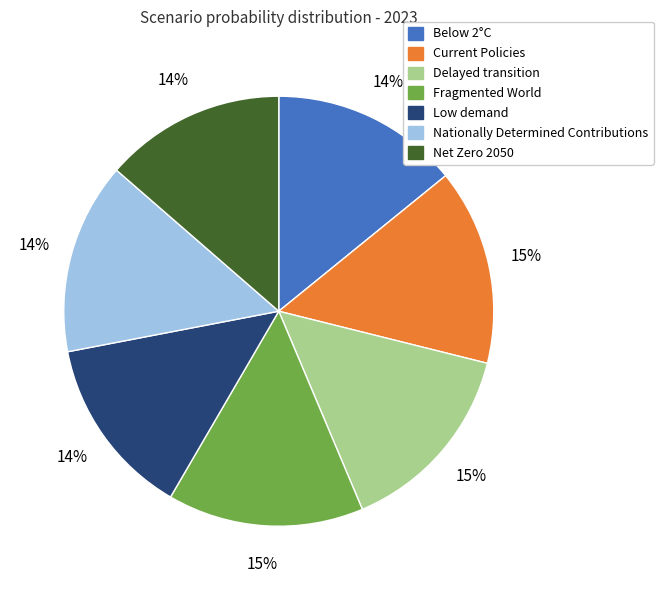

To the nearest percent, what portion does Low demand represent?

14%